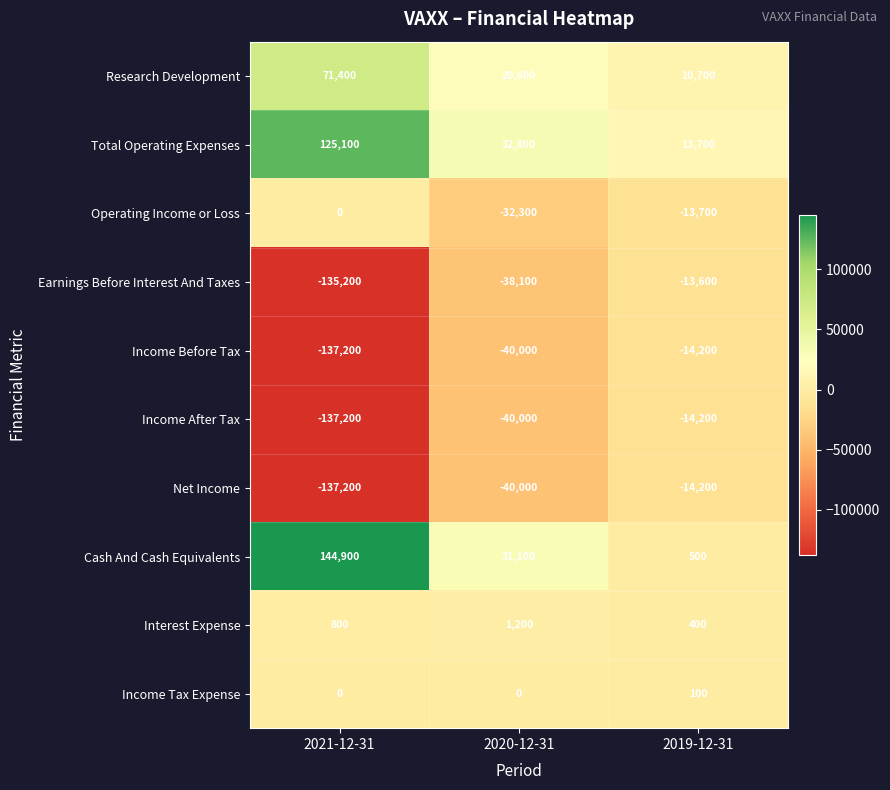

What value does the Interest Expense series have at 2019-12-31?

400